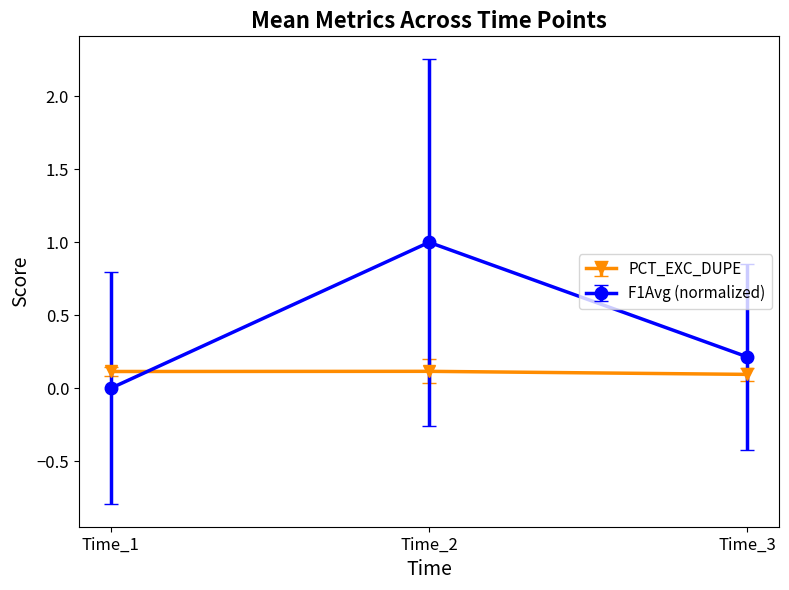

Between Time_1 and Time_2, which series saw the biggest shift?

F1Avg (normalized)